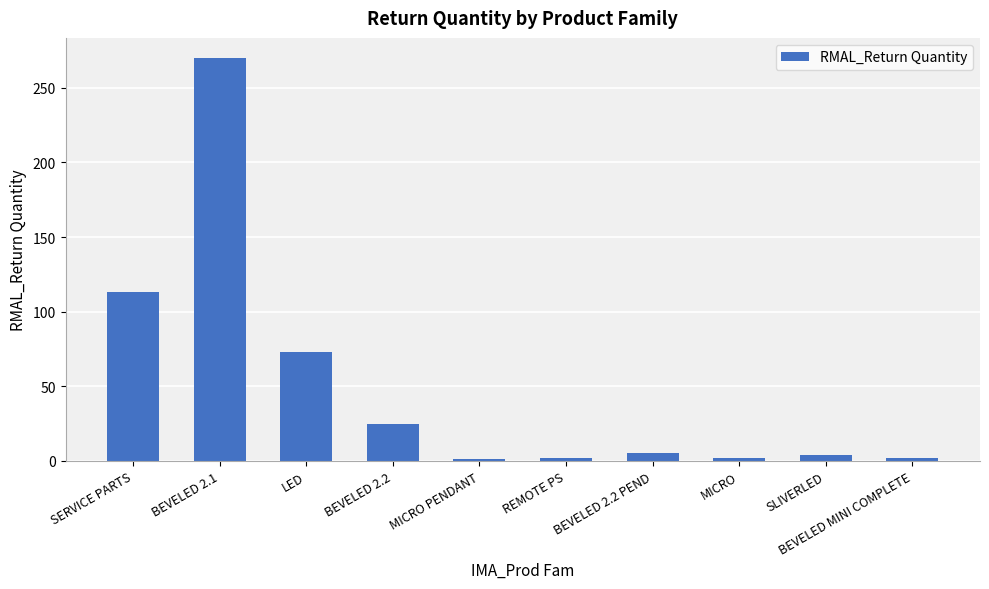

How many data points does each series have?

10